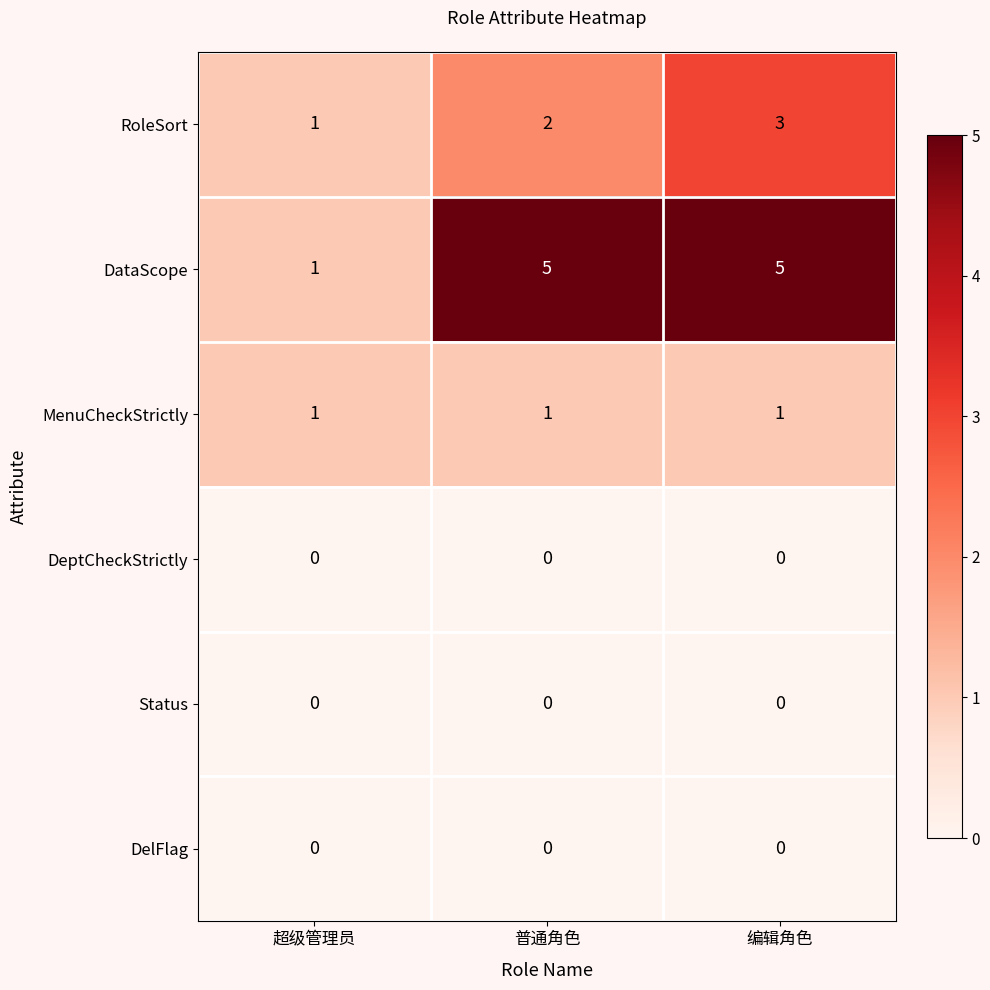

Reading left to right, what are all the values shown in this chart?

RoleSort: 超级管理员=1	普通角色=2	编辑角色=3
DataScope: 超级管理员=1	普通角色=5	编辑角色=5
MenuCheckStrictly: 超级管理员=1	普通角色=1	编辑角色=1
DeptCheckStrictly: 超级管理员=0	普通角色=0	编辑角色=0
Status: 超级管理员=0	普通角色=0	编辑角色=0
DelFlag: 超级管理员=0	普通角色=0	编辑角色=0